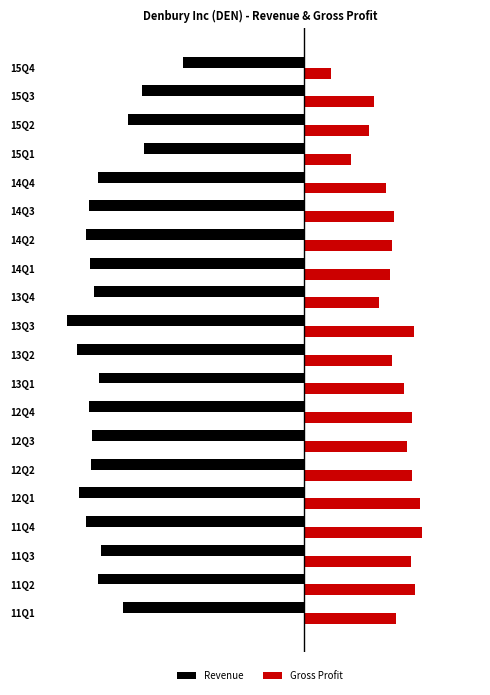

Reading right to left, list all the values displayed in this chart.

Revenue: -344.0	-460.2	-498.2	-452.9	-584.0	-608.5	-618.7	-607.4	-595.7	-672.9	-644.8	-580.2	-608.8	-601.6	-604.7	-639.1	-619.4	-576.6	-585.5	-512.7
Gross Profit: 78.0	198.3	183.6	134.2	232.2	255.3	250.8	244.8	213.0	312.9	248.9	285.0	308.2	293.0	308.1	330.3	336.4	303.9	314.6	260.9